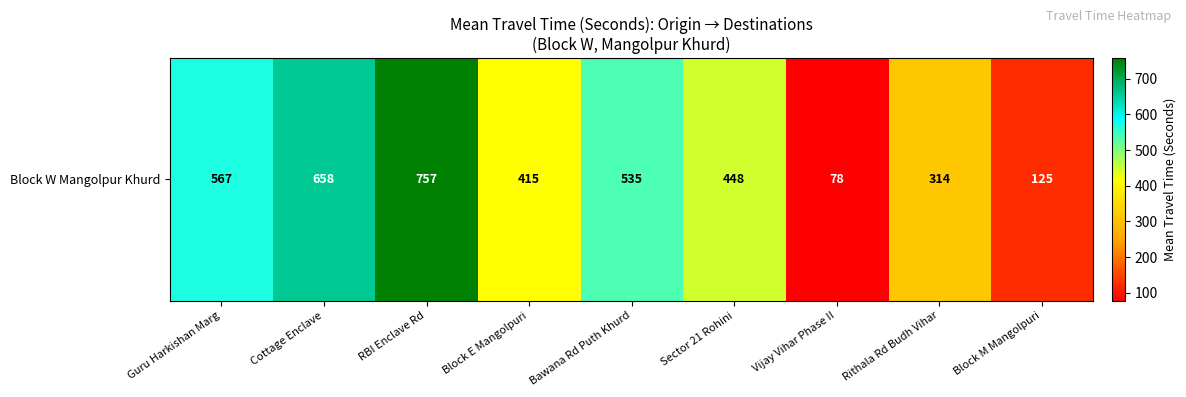

List the labels in order of value, smallest first.

Vijay Vihar Phase II, Block M Mangolpuri, Rithala Rd Budh Vihar, Block E Mangolpuri, Sector 21 Rohini, Bawana Rd Puth Khurd, Guru Harkishan Marg, Cottage Enclave, RBI Enclave Rd